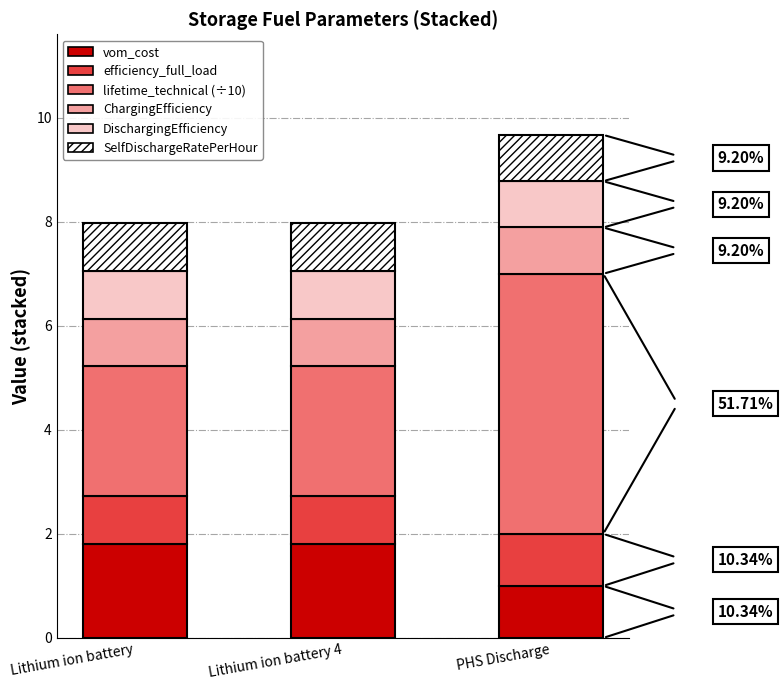

What is the difference between the maximum and minimum values in the vom_cost series?

0.8